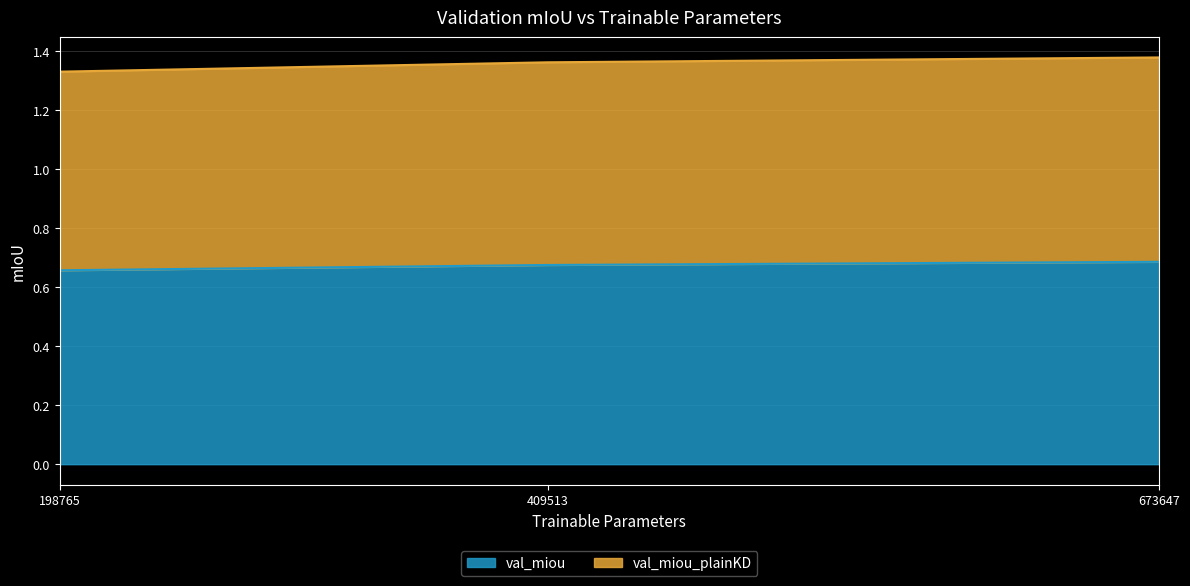

What is the difference between the highest and lowest values at 198765?

0.7